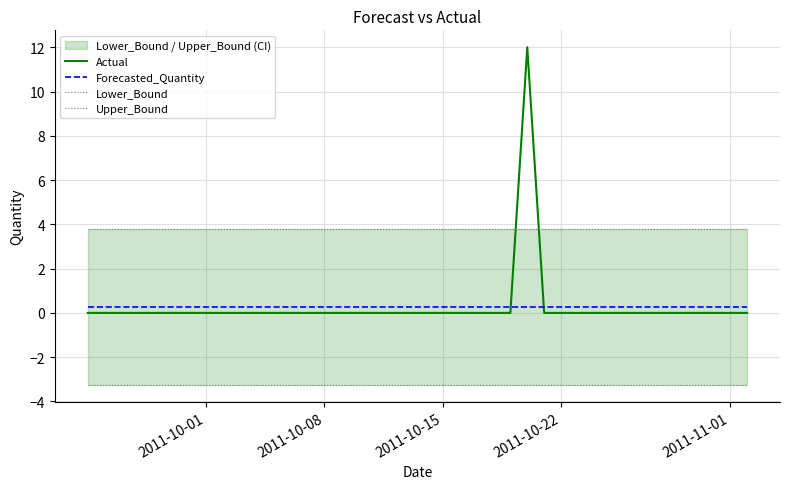

How many times do Forecasted_Quantity and Actual cross each other?

2